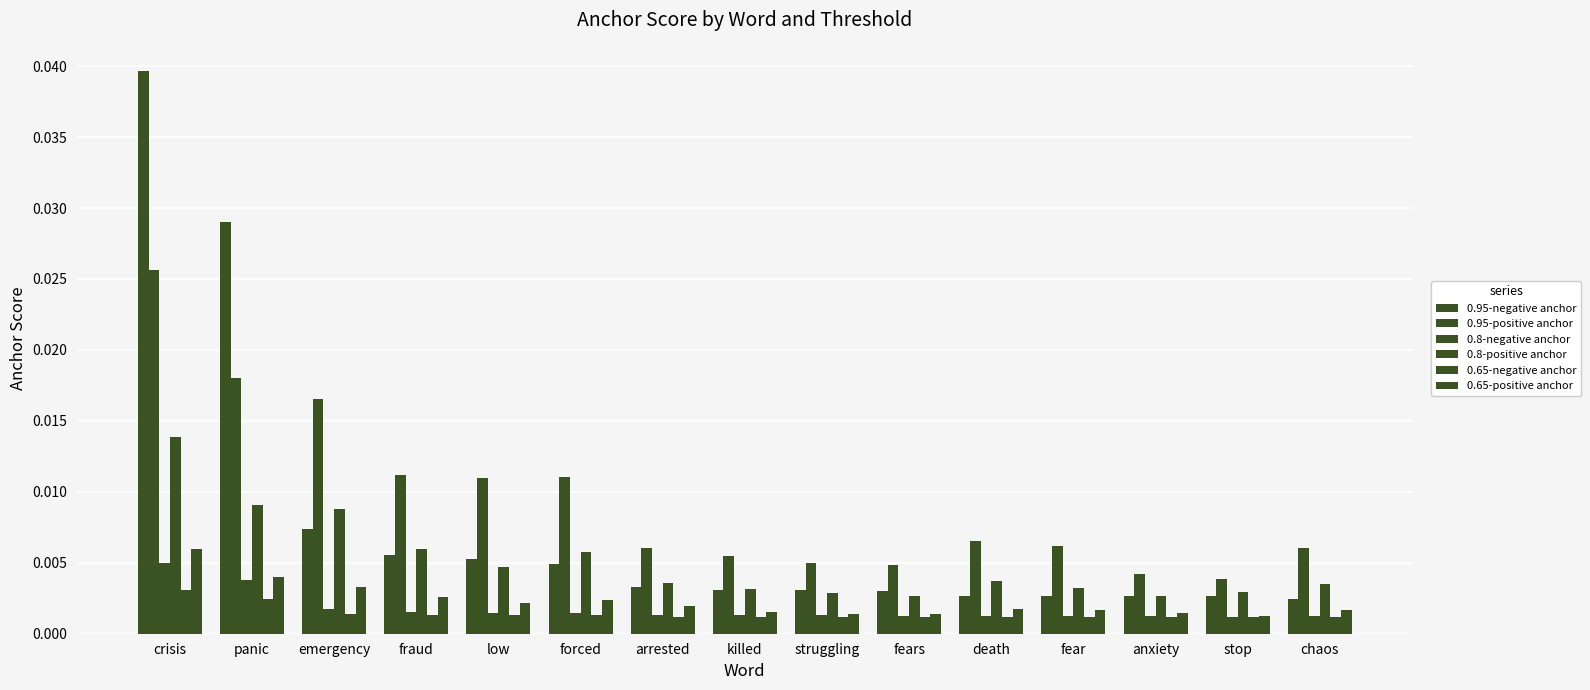

What is the label of the 8th bar from the left?

killed